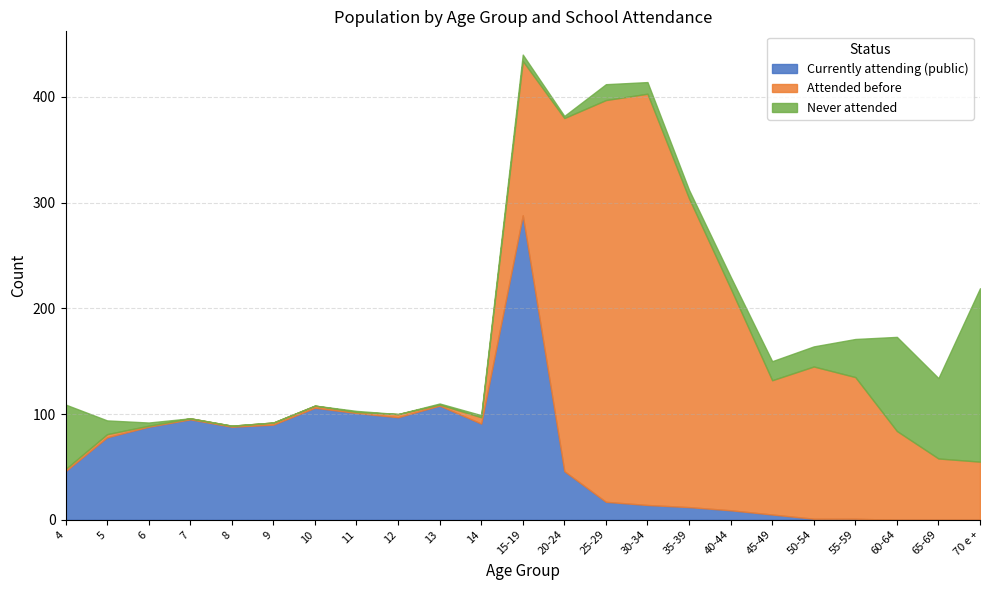

At which category is the sum across all series the highest?

15-19